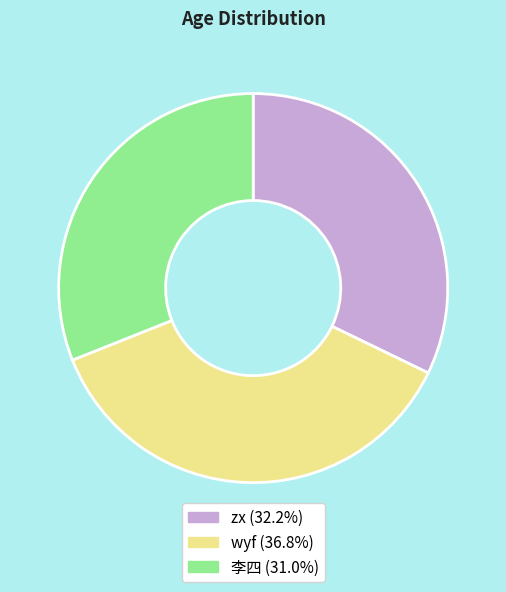

Is there any slice that represents more than half of the pie?

No